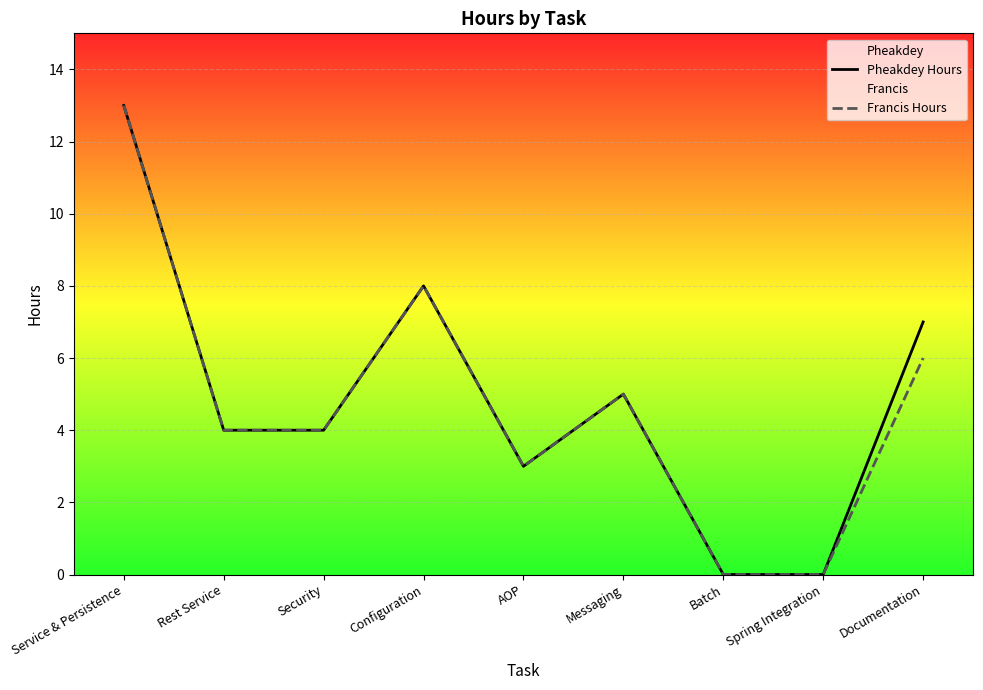

What is the sum of the Francis Hours values at Spring Integration and Configuration?

8